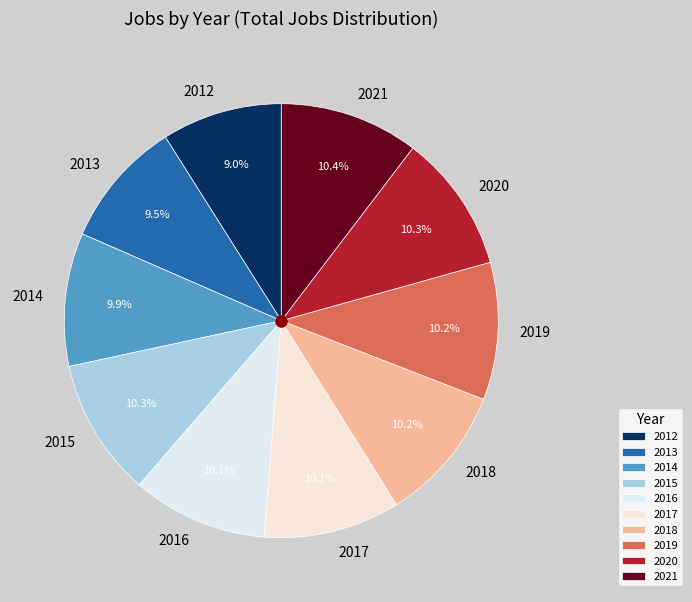

How many slices are in this pie chart?

10